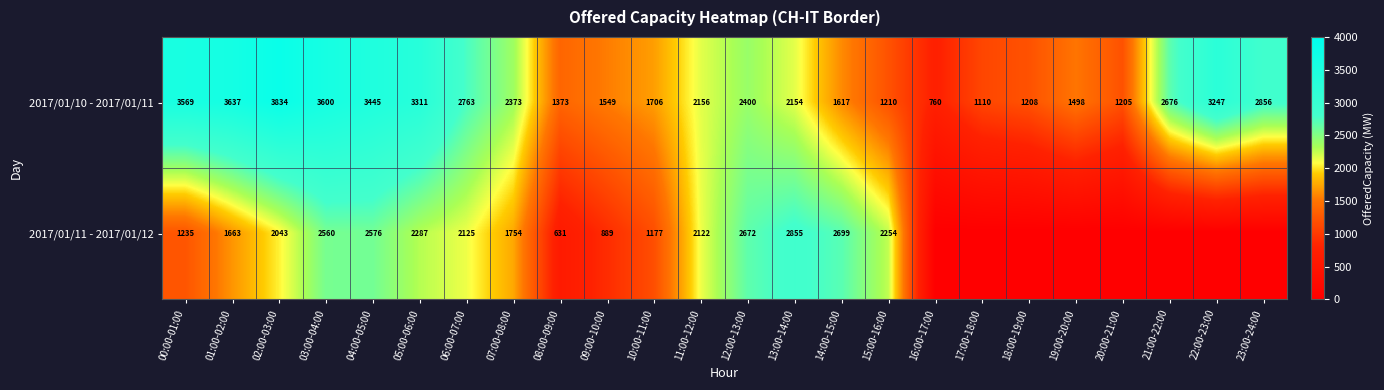

What is the sum of the 2017/01/10 - 2017/01/11 values at 10:00-11:00 and 02:00-03:00?

5540